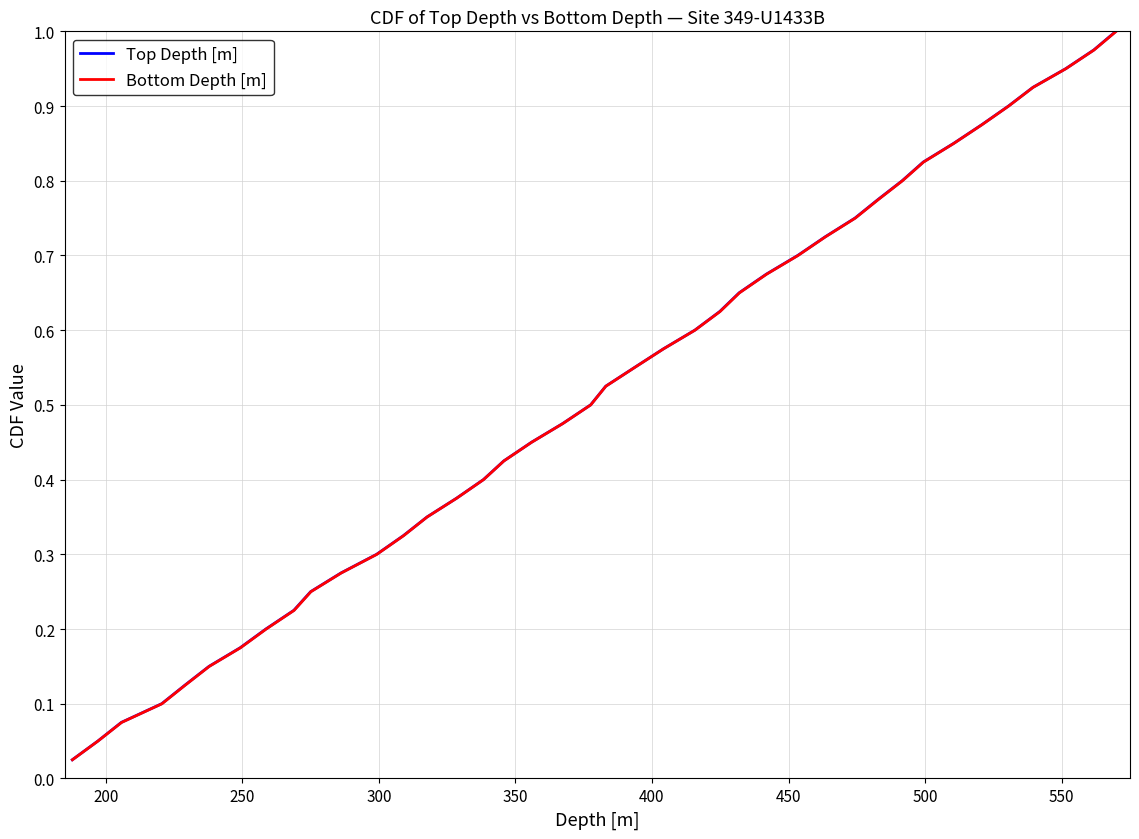

True or false: Top Depth [m] and Bottom Depth [m] intersect in this chart.

False